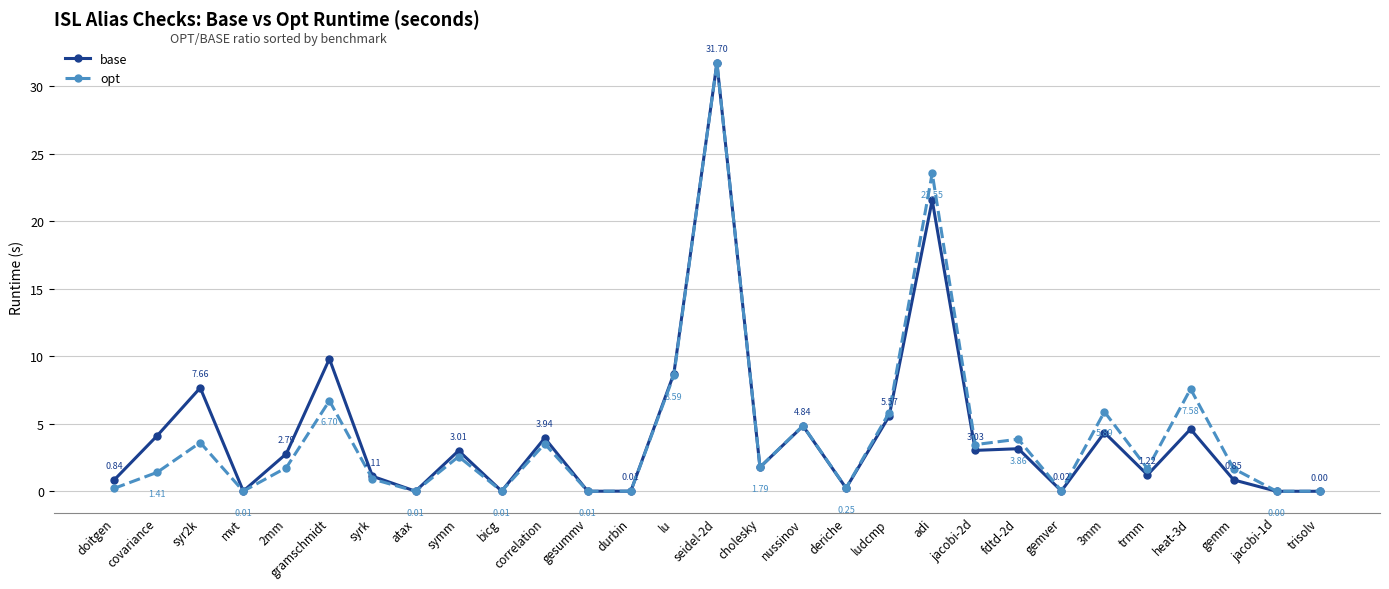

What is the difference between the highest and lowest values at fdtd-2d?

0.7